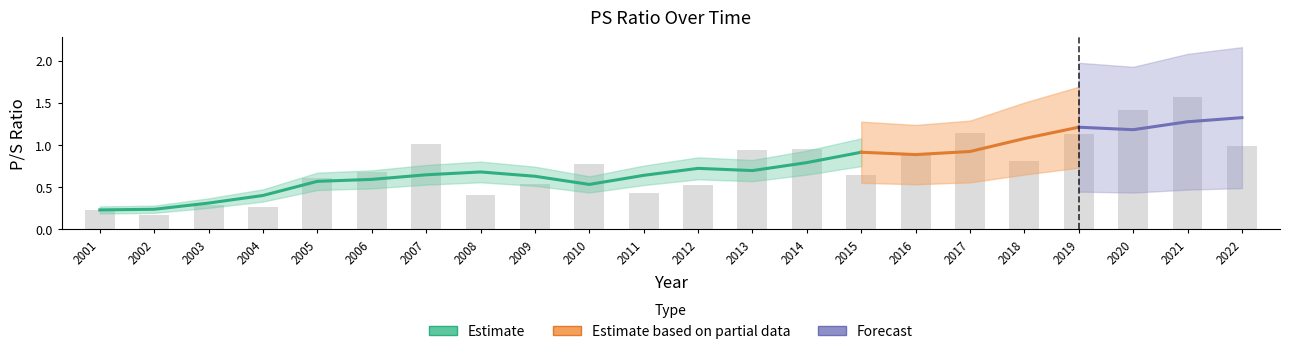

The value at 2011 is 0.2. True or false?

False